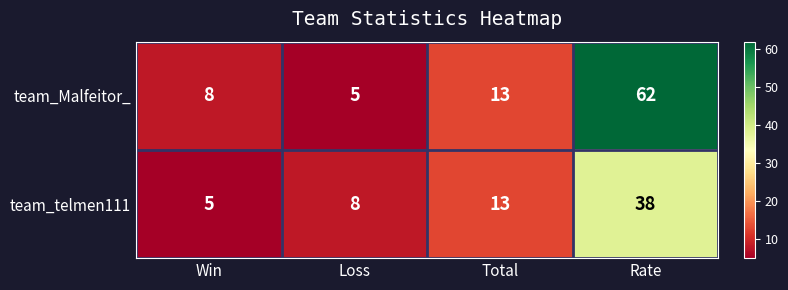

What is the difference between the team_telmen111 values at Win and Rate?

33